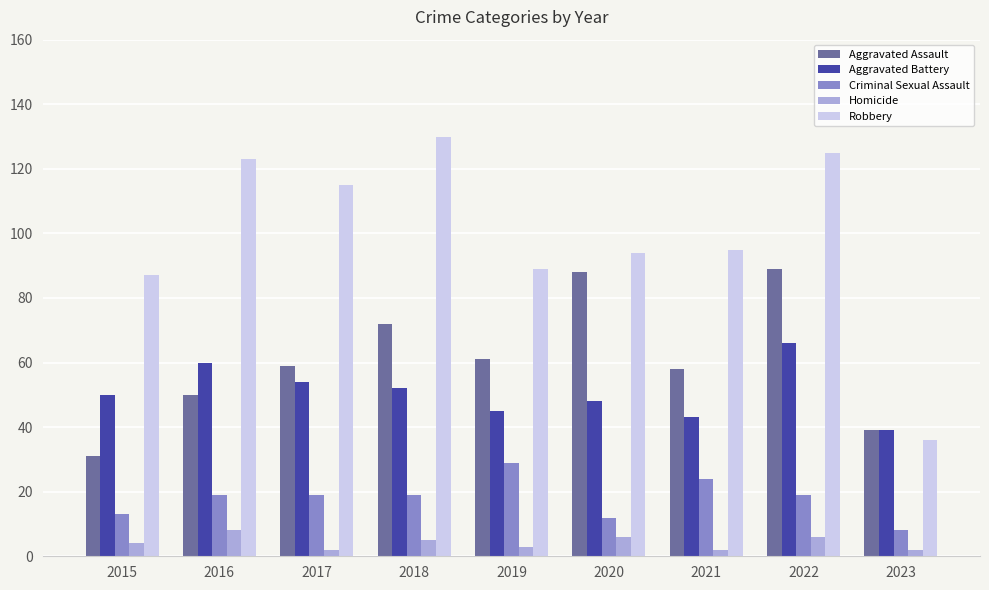

Between 2016 and 2022, which series saw the biggest shift?

Aggravated Assault